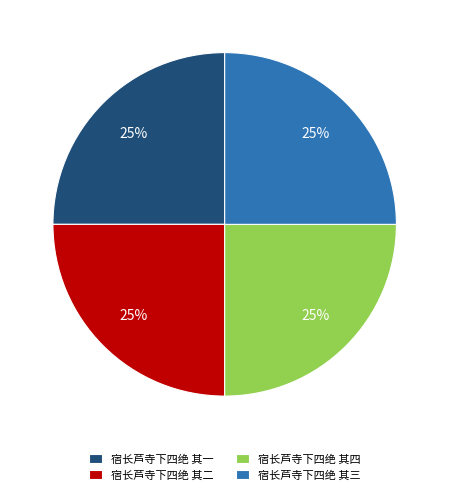

What is the ratio of the value at 宿长芦寺下四绝 其二 to the value at 宿长芦寺下四绝 其四?

1.0